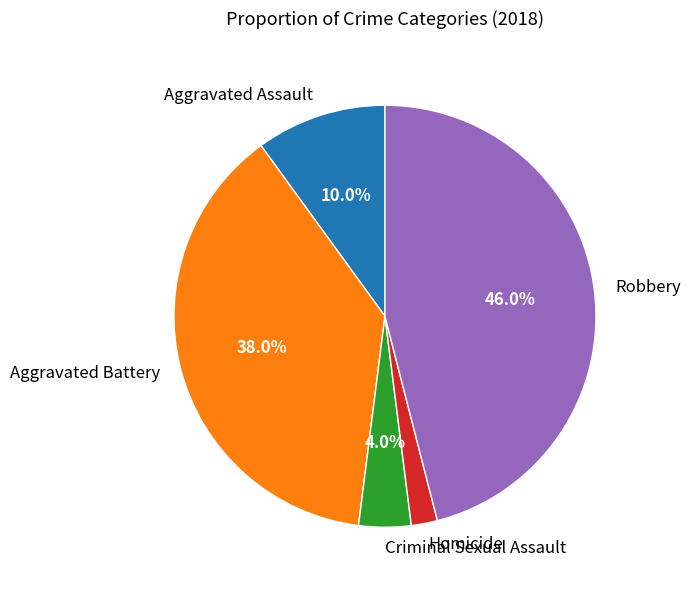

To the nearest percent, what is the combined percentage of Criminal Sexual Assault and Robbery?

50%